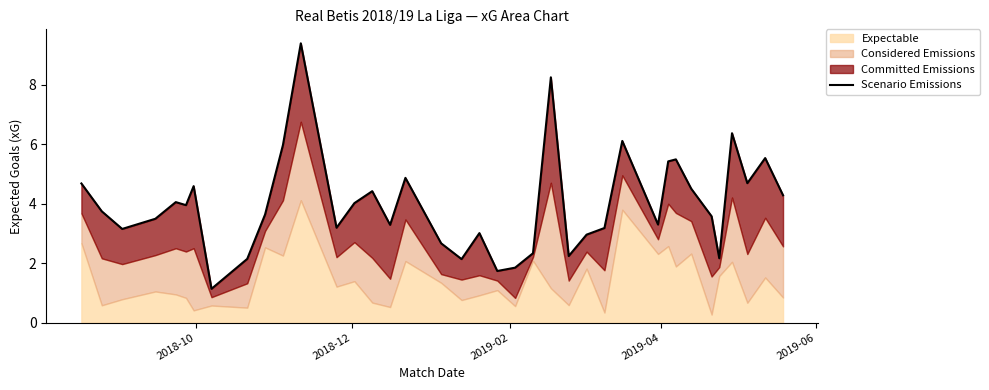

How many interior local valleys (lower than both neighbors) does the data have?

11